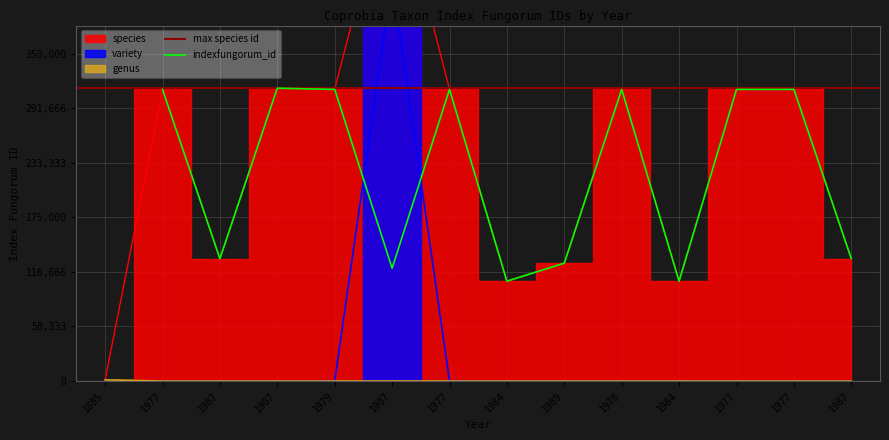

True or false: genus and variety cross at least once.

False